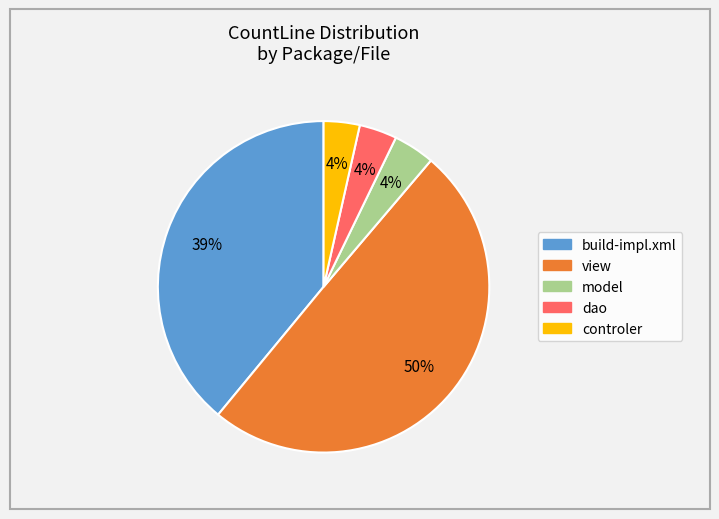

Is the sum of model and build-impl.xml greater than half?

No